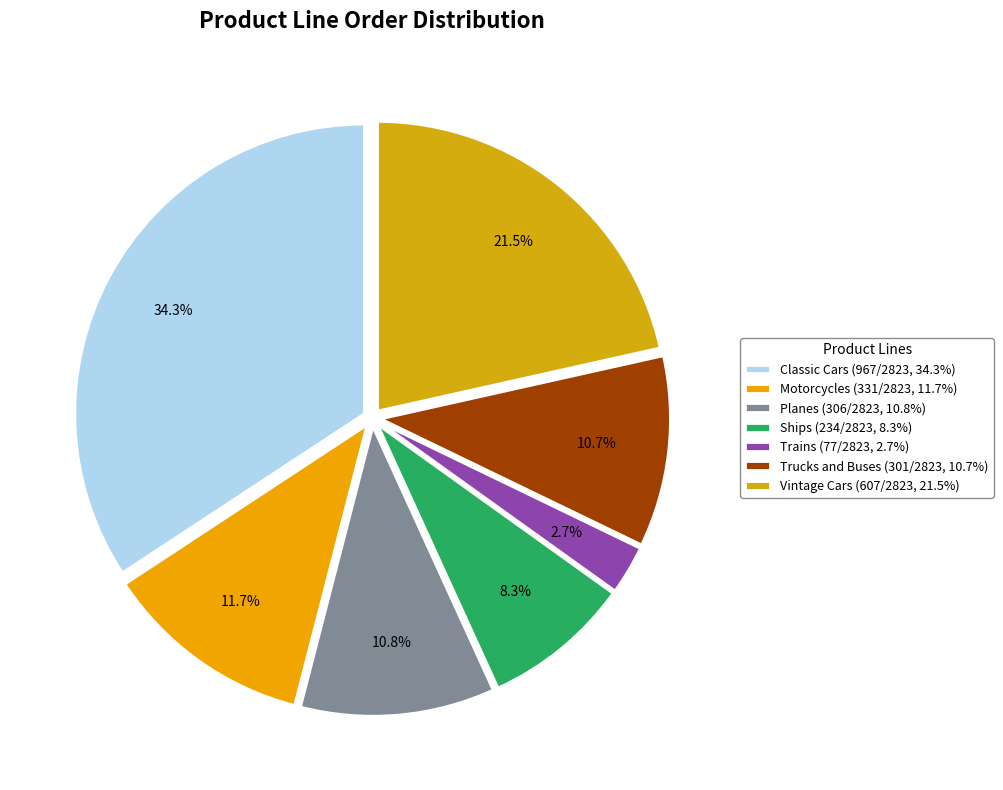

Rank the categories by value from lowest to highest.

Trains, Ships, Trucks and Buses, Planes, Motorcycles, Vintage Cars, Classic Cars